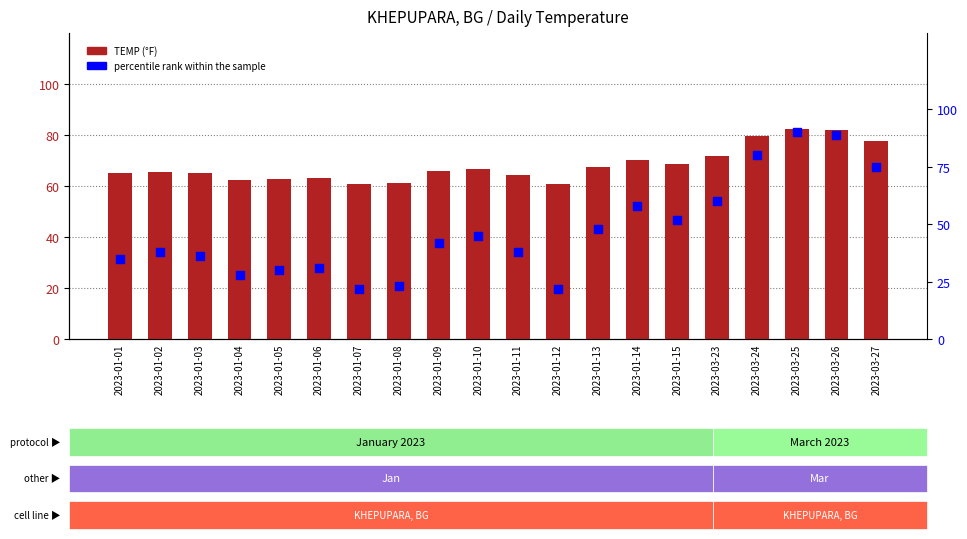

Which series reaches the minimum Y coordinate?

percentile rank within the sample